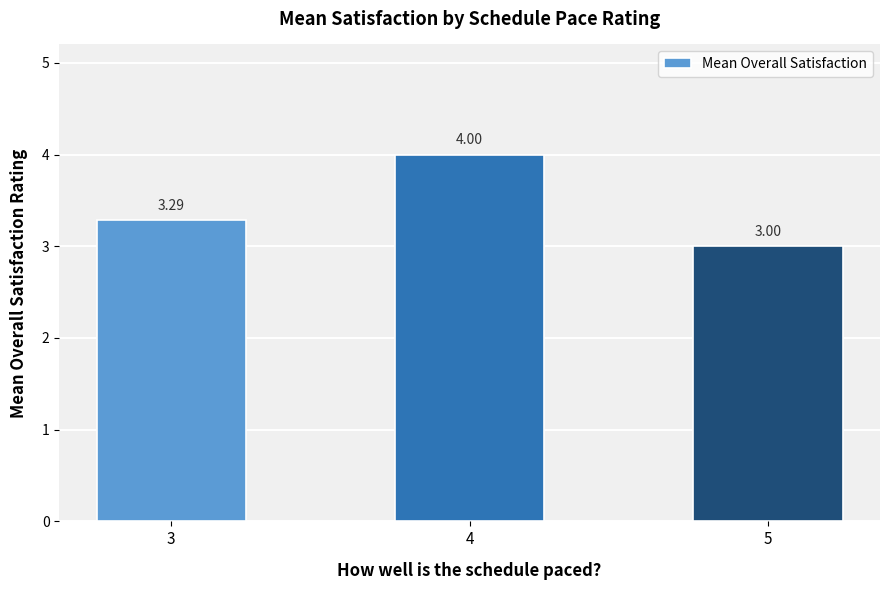

The chart shows a value of 7.0 at 4. True or false?

False